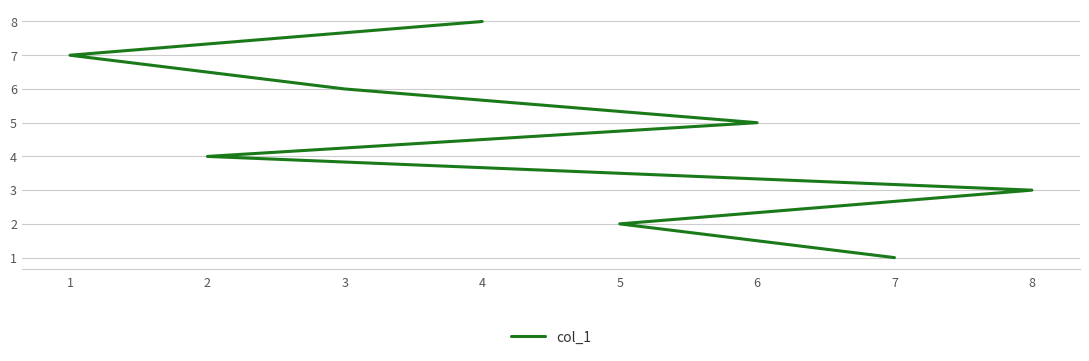

List the labels in order of value, largest first.

4, 1, 3, 6, 2, 8, 5, 7